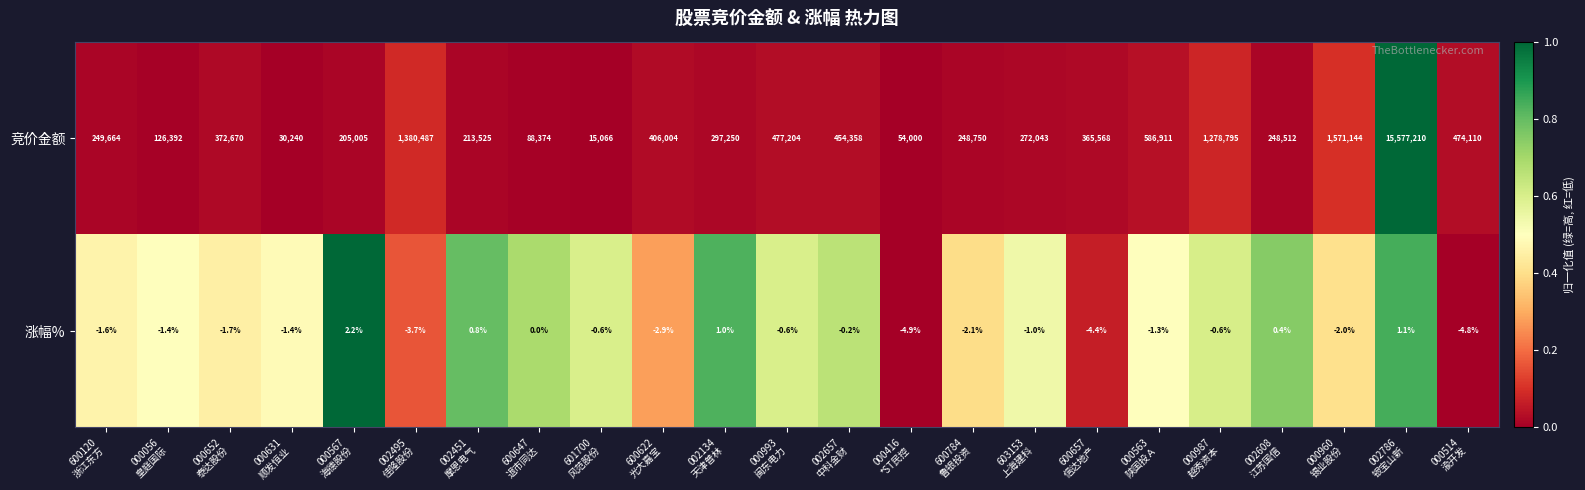

Which label corresponds to the largest value in the chart?

002786
银宝山新